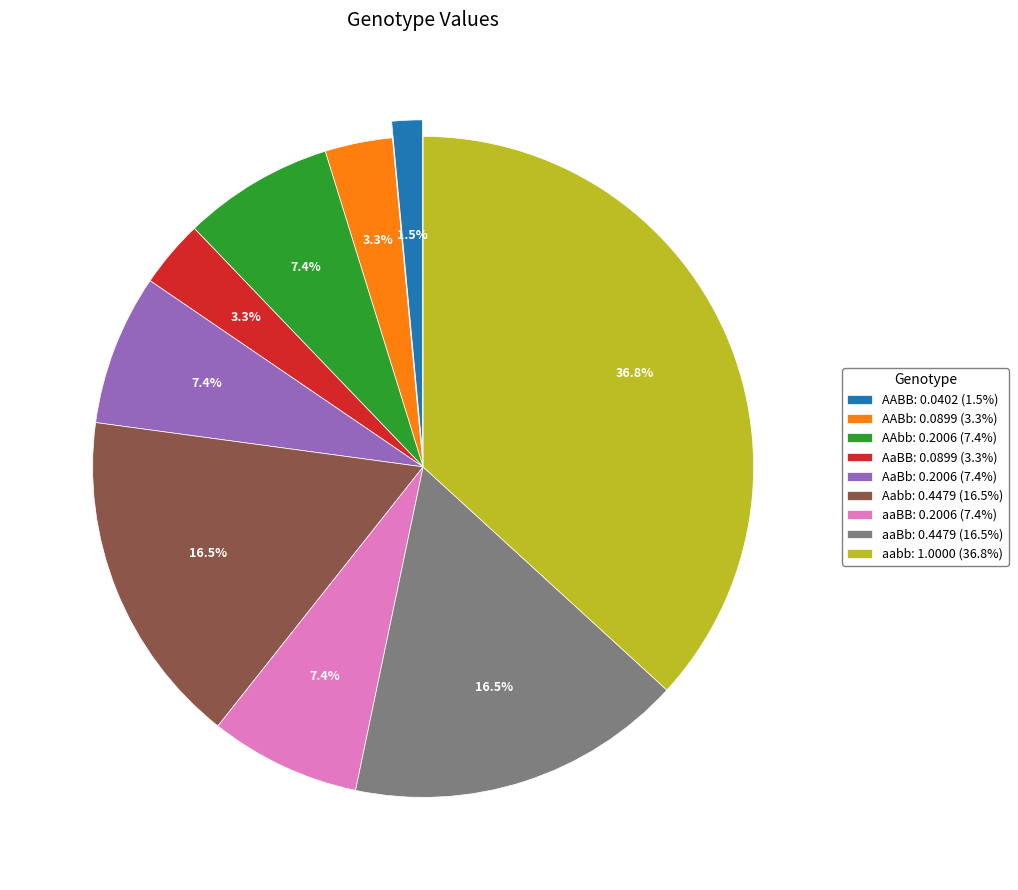

Do aaBB: 0.2006 (7.4%) and aabb: 1.0000 (36.8%) together represent more than half of the pie?

No